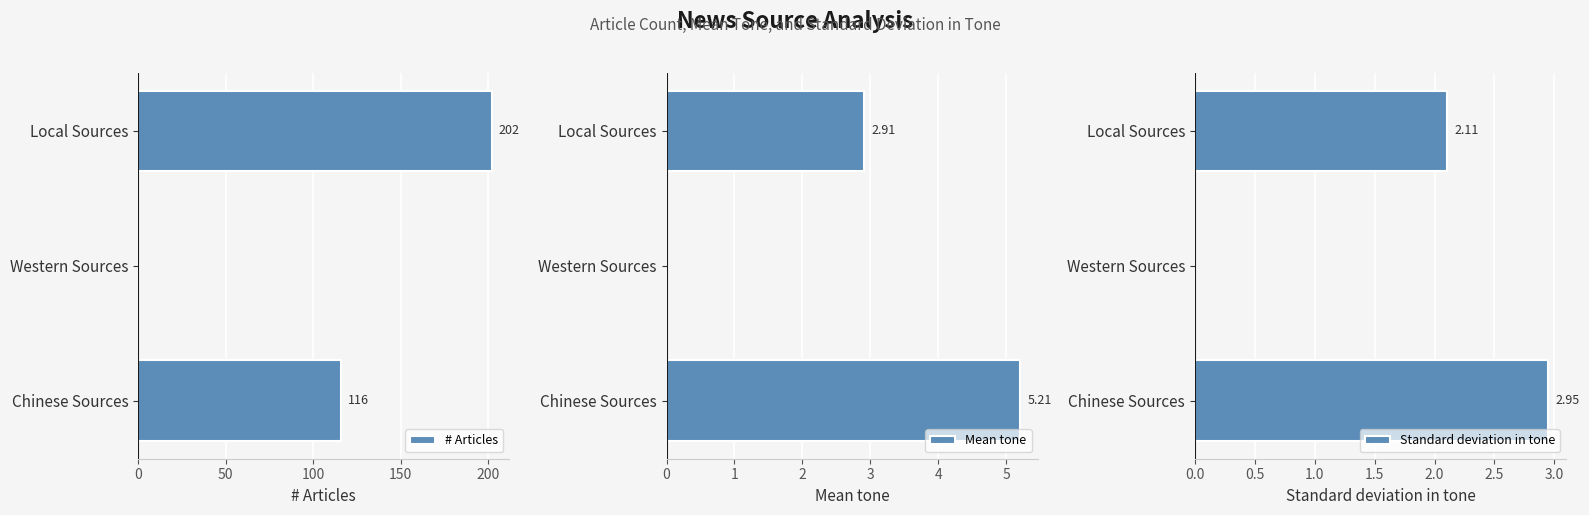

Where is # Articles nearest to the value 101?

Chinese Sources